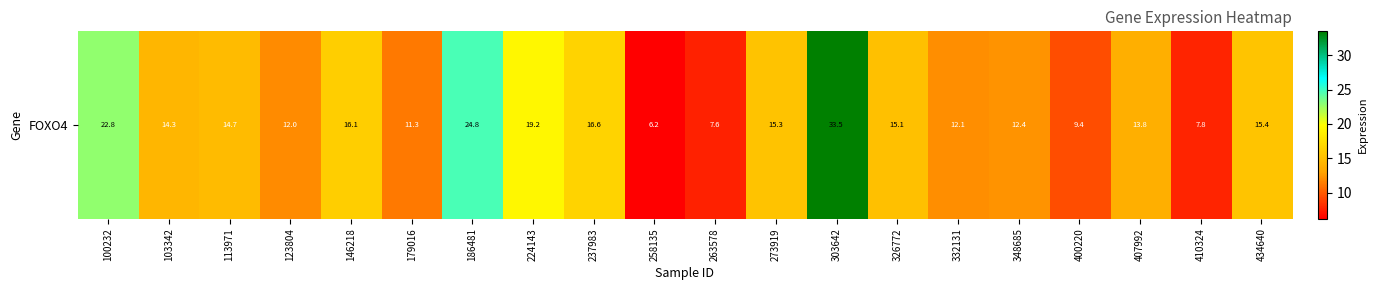

Reading right to left, what are all the values shown in this chart?

434640=15.4	410324=7.8	407992=13.8	400220=9.4	348685=12.4	332131=12.1	326772=15.1	303642=33.5	273919=15.3	263578=7.6	258135=6.2	237983=16.6	224143=19.2	186481=24.8	179016=11.3	146218=16.1	123804=12.0	113971=14.7	103342=14.3	100232=22.8